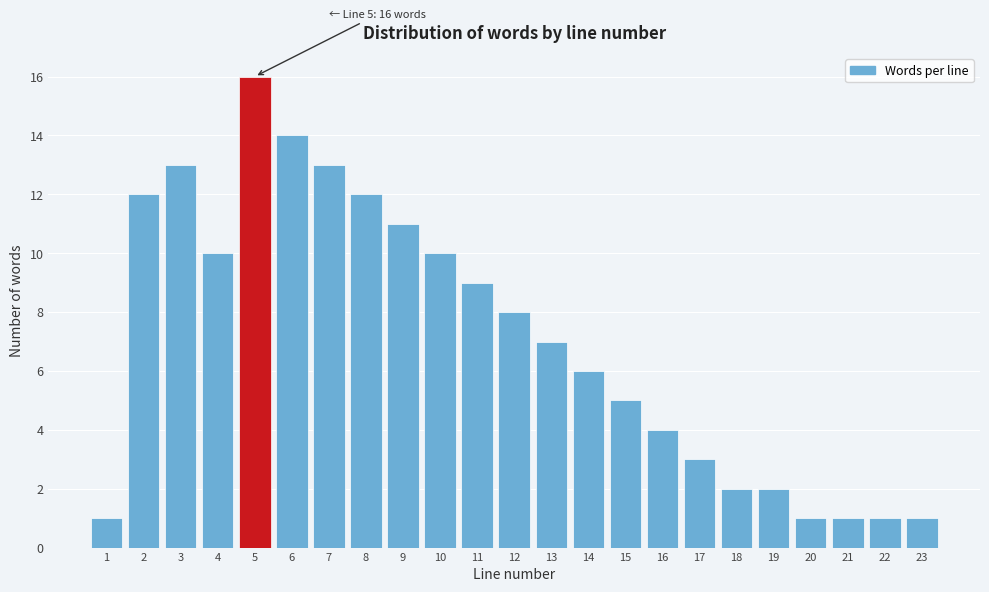

Over which range of the x-axis is the bar tallest?

4.5 to 5.5